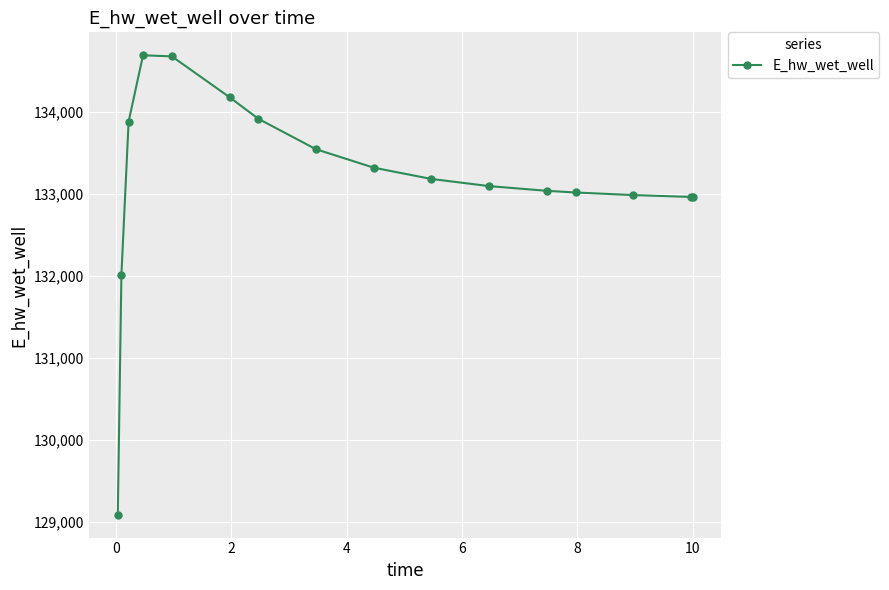

What is the value of the 15th point from the left?

132961.1